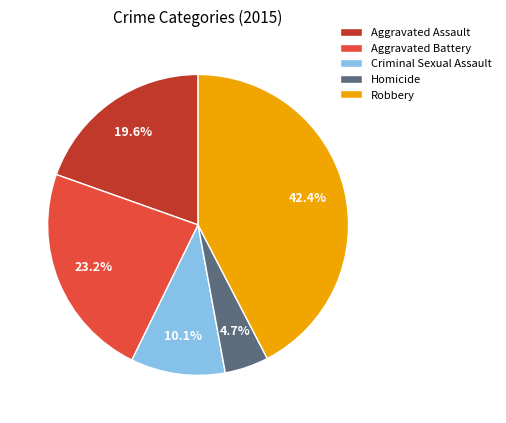

Count the number of slices in the pie.

5